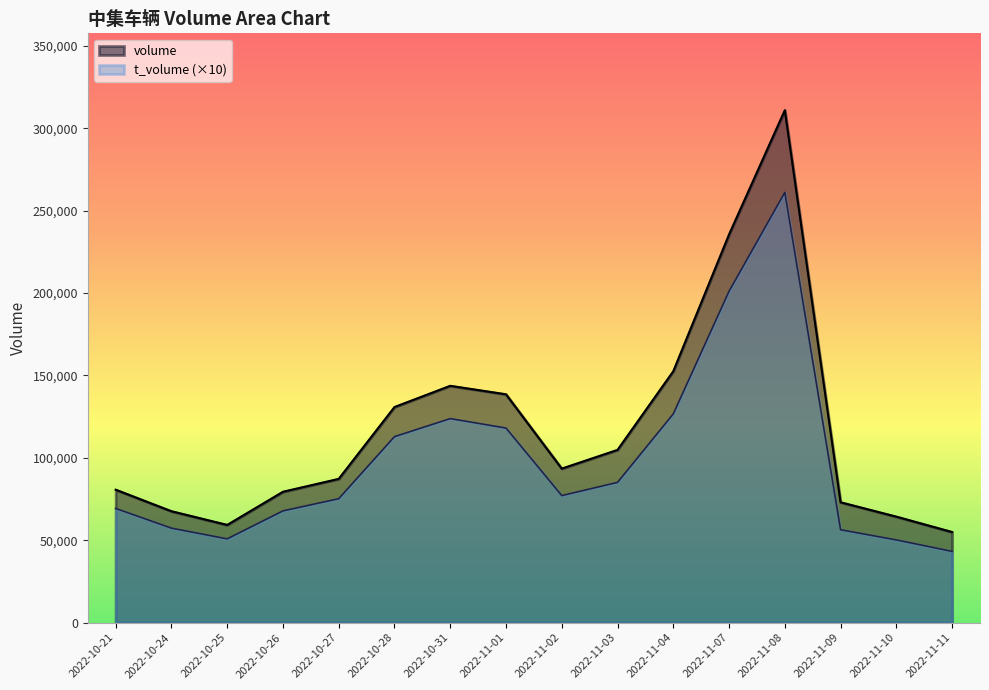

How many data points in volume are less than 93465?

8